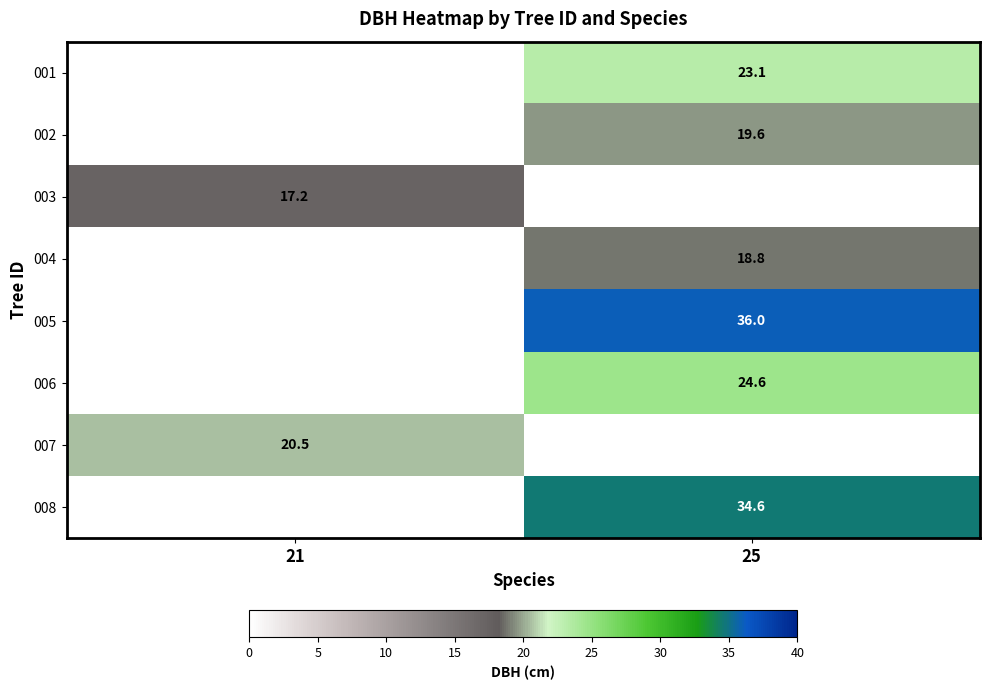

Is the value of 004 at 25 greater than the value of 005 at 25?

No